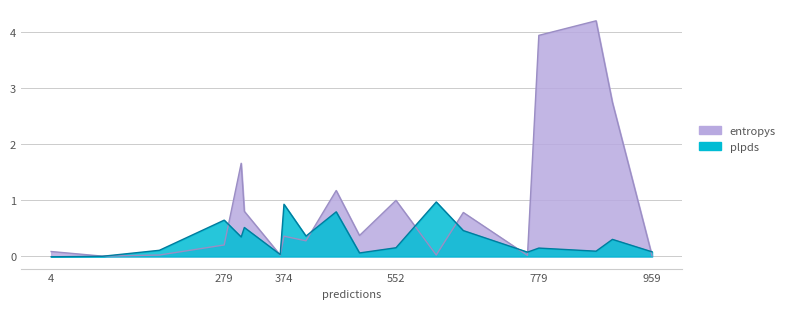

What is the total value across all series at 761?

0.1